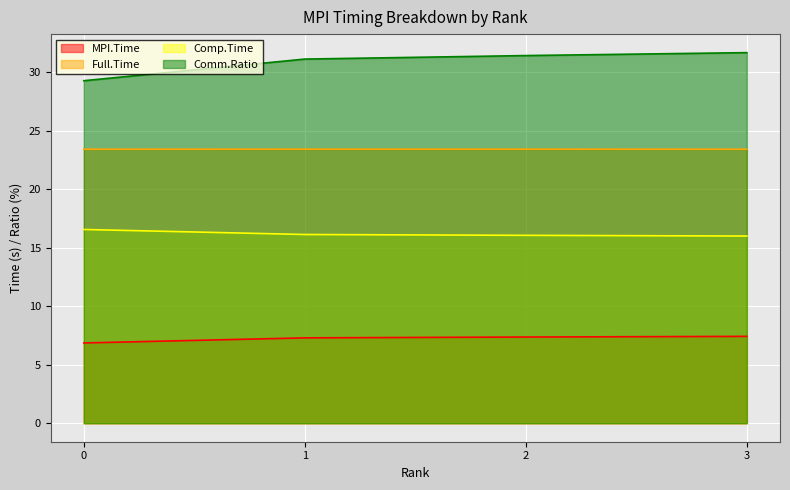

True or false: Comm.Ratio and Comp.Time intersect in this chart.

False